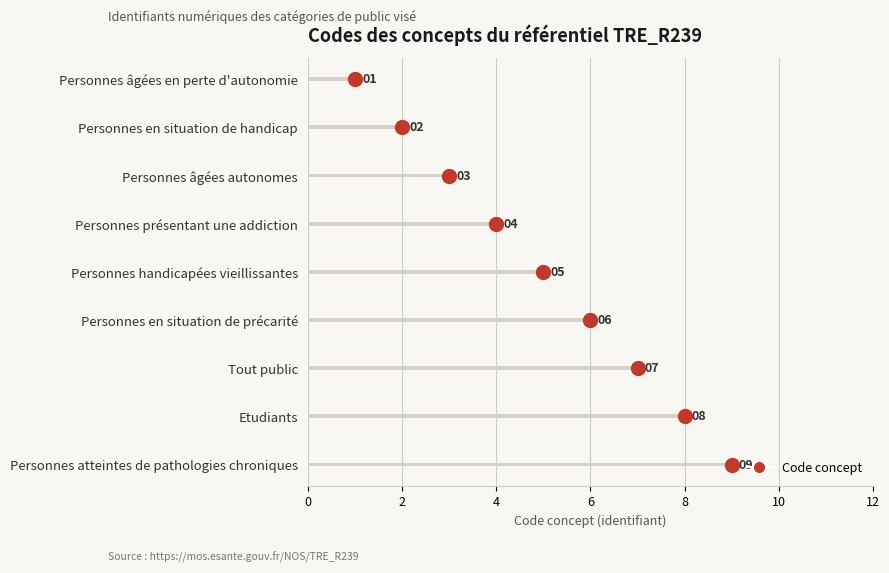

At which category does the chart reach its peak across all series?

Personnes atteintes de pathologies chroniques